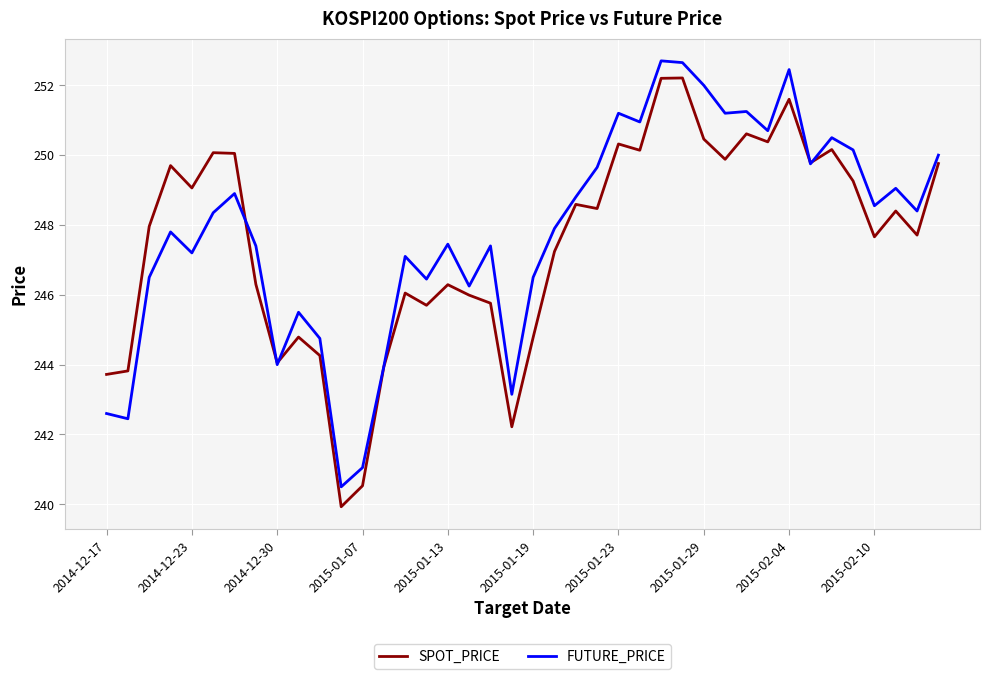

What are all the series names shown in the legend?

SPOT_PRICE, FUTURE_PRICE